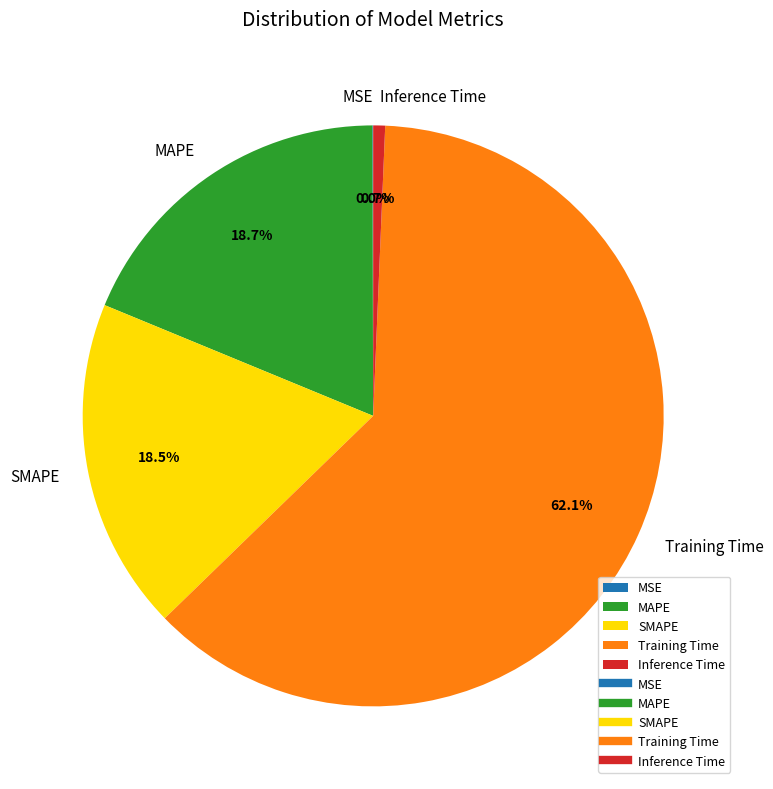

Is there a majority slice in this chart?

Yes